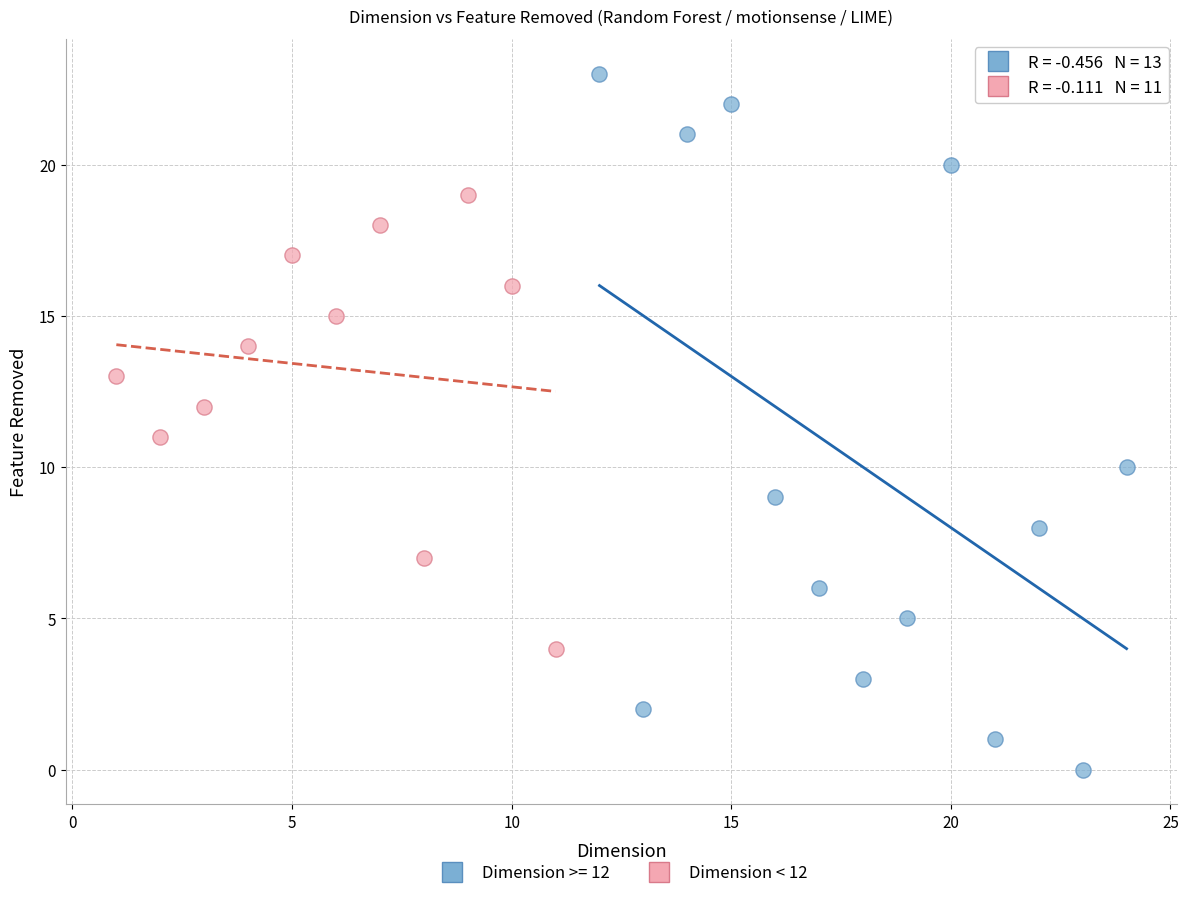

Which series reaches the maximum Y coordinate?

Dimension >= 12